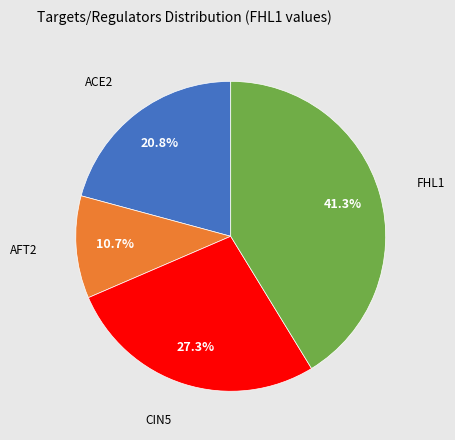

Count the number of slices in the pie.

4